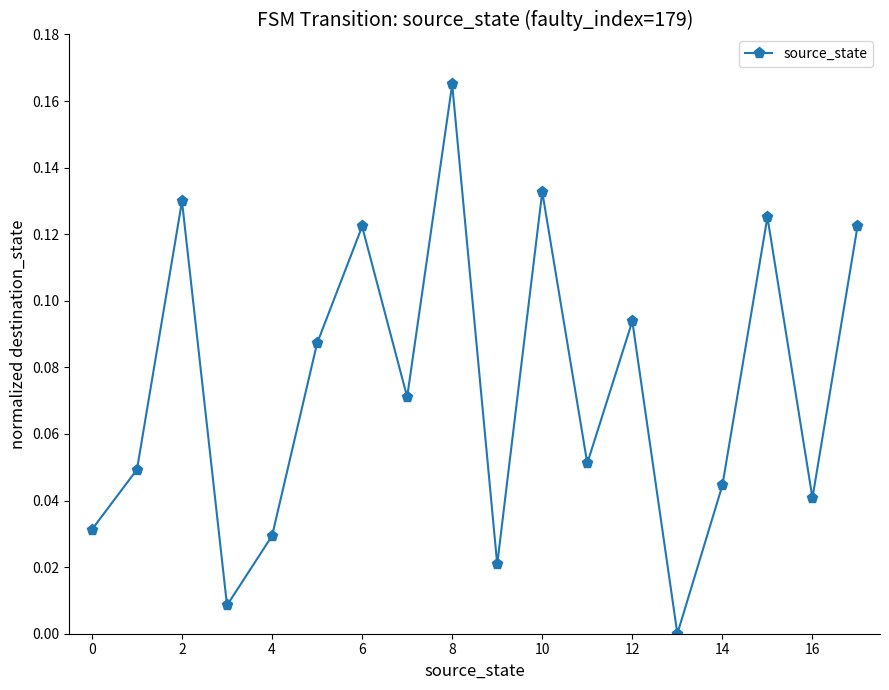

True or false: there are more than 2 points higher than both neighbors.

True